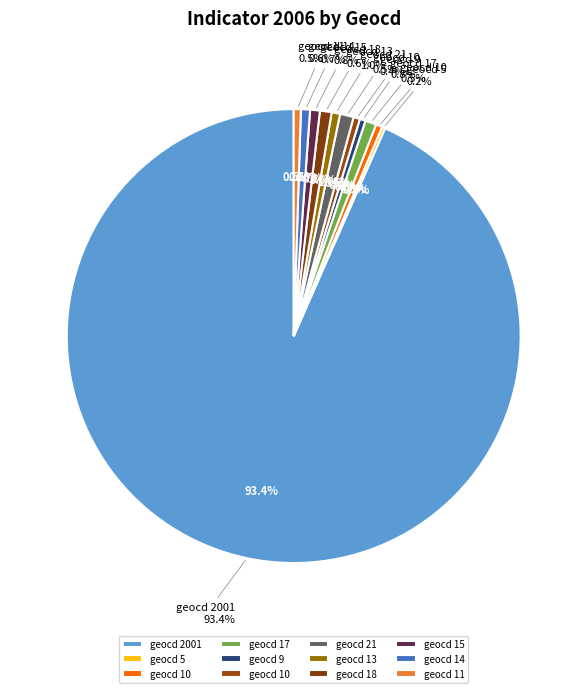

To the nearest percent, what is the difference between the 2001 and 10 slice percentages?

93%